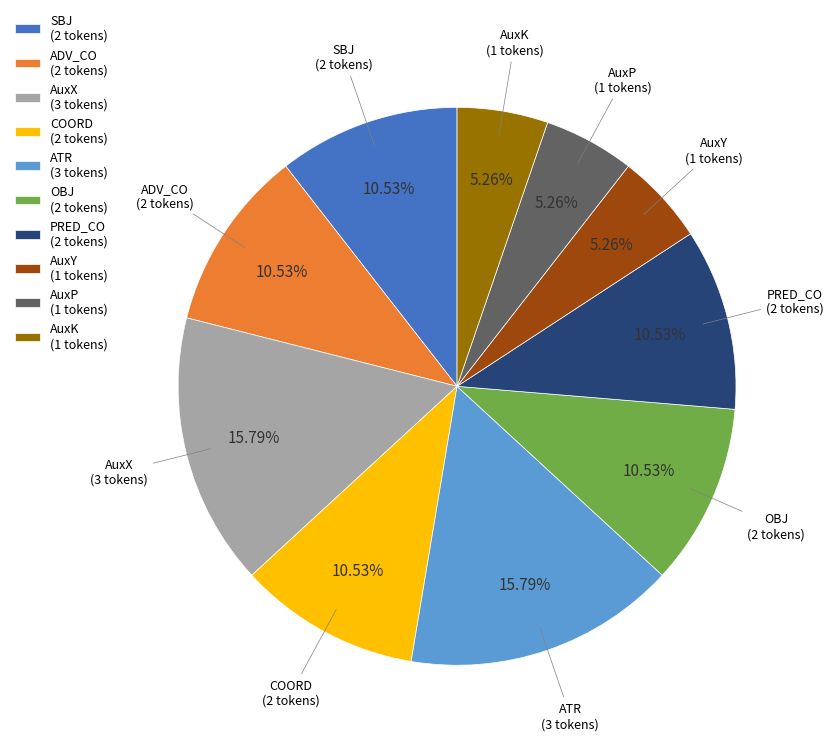

Approximately how many times larger is the value at PRED_CO (2 tokens) compared to ATR (3 tokens)?

0.7